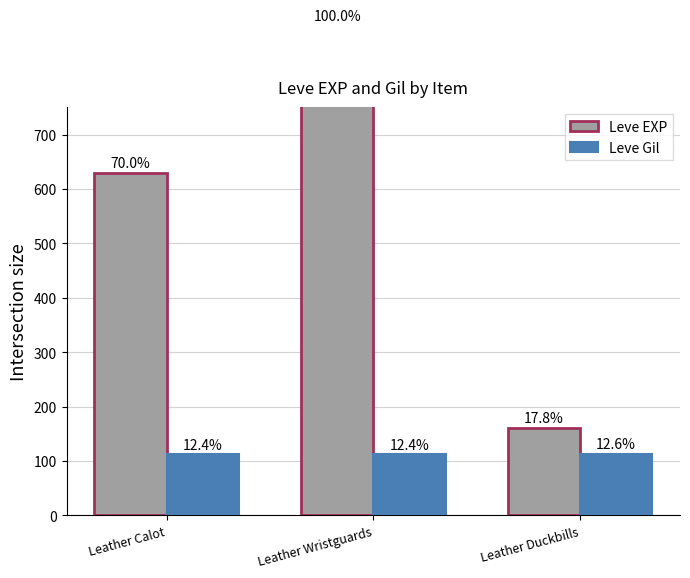

List the series in order of their peak value, lowest first.

Leve Gil, Leve EXP